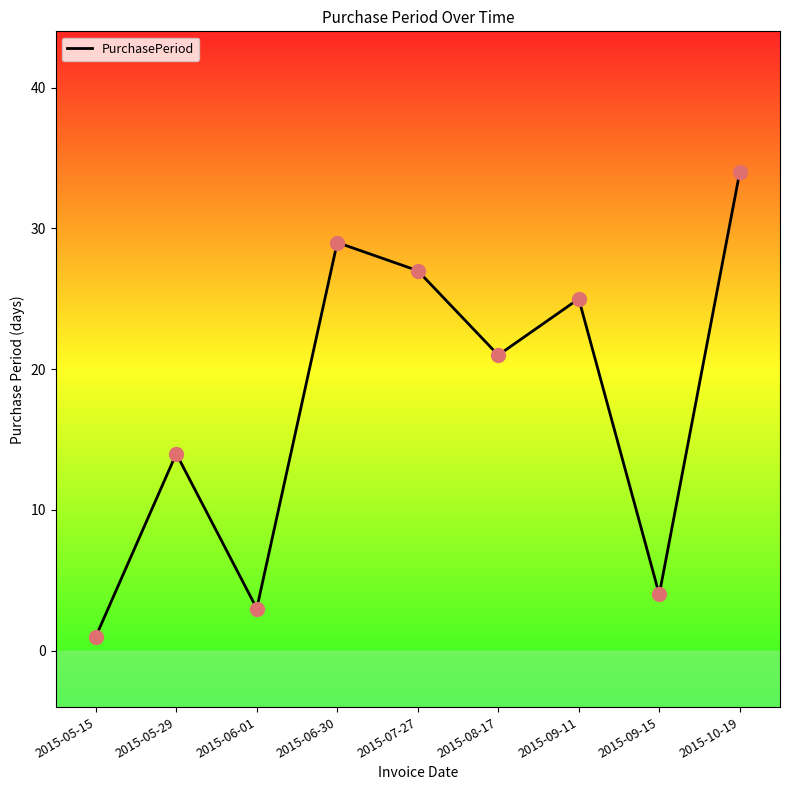

What is the change in value from 2015-06-01 to 2015-09-11?

+22